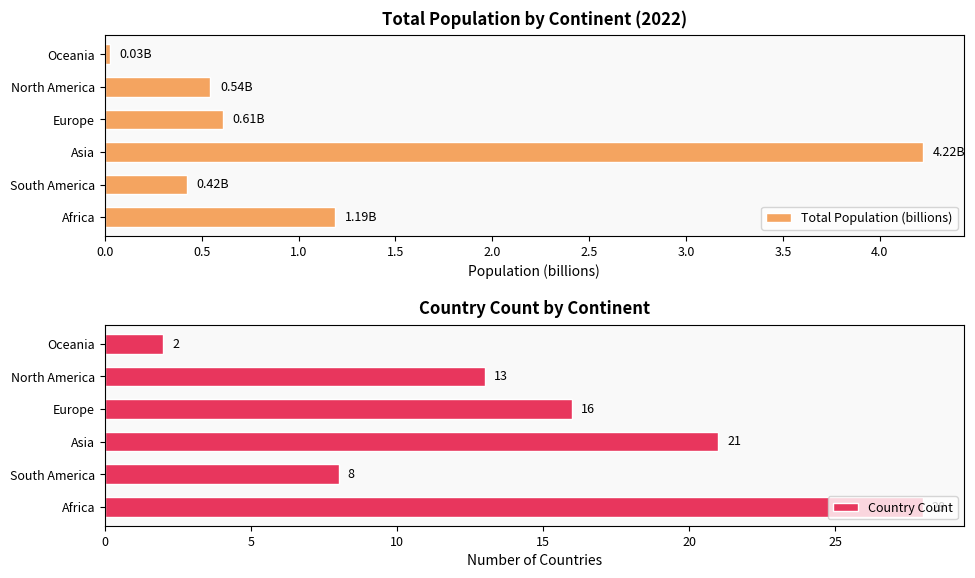

Which series has the largest total across all categories?

Country Count